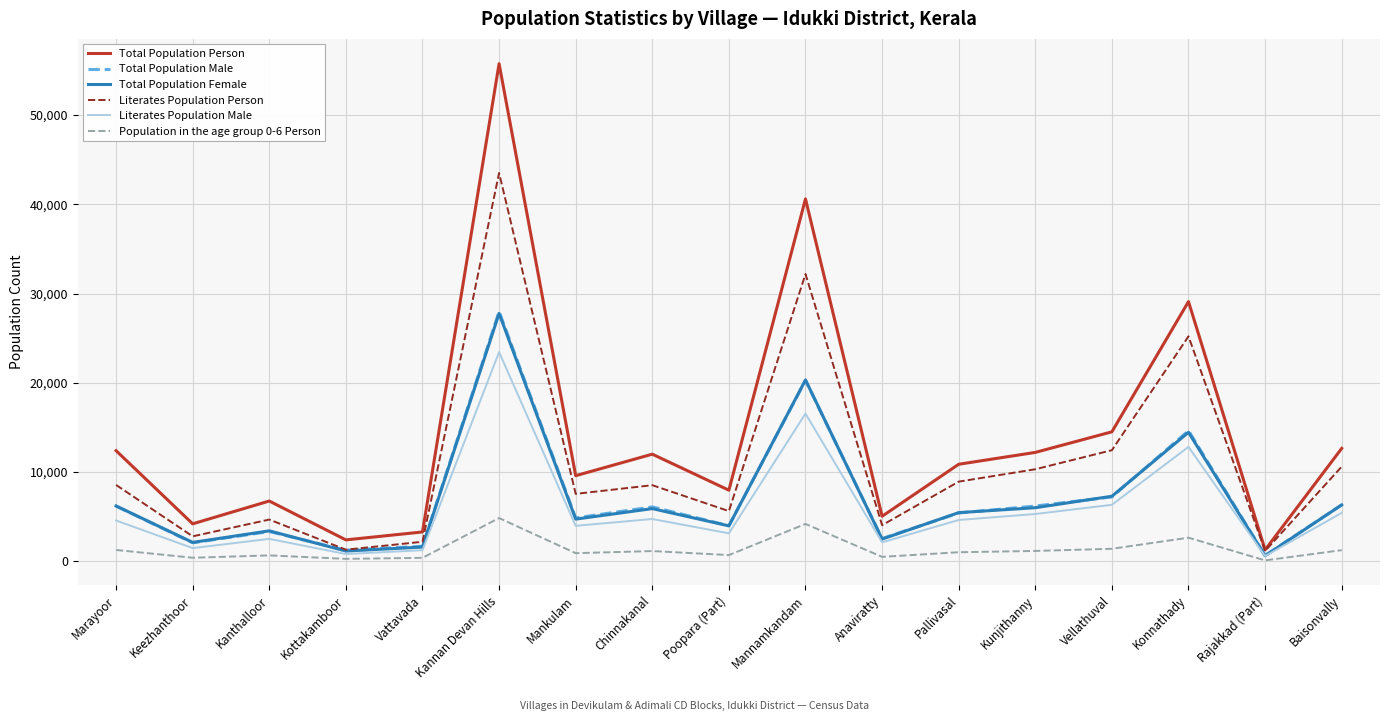

Is the value of Literates Population Person at Kannan Devan Hills greater than the value of Literates Population Male at Vellathuval?

Yes